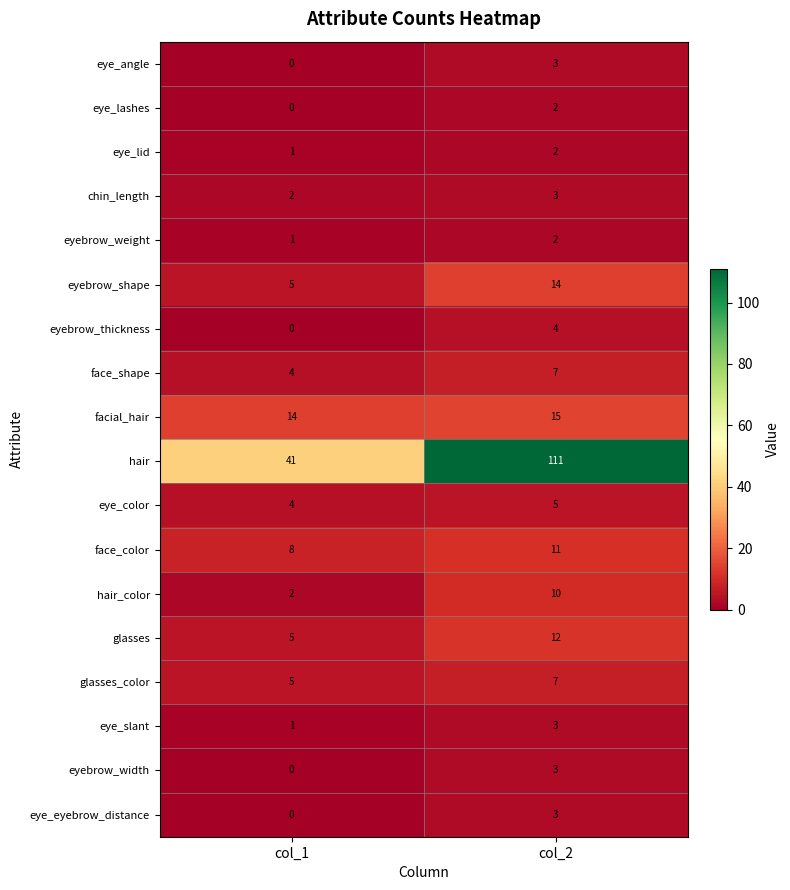

True or false: face_shape has a value of 4 at col_1.

True